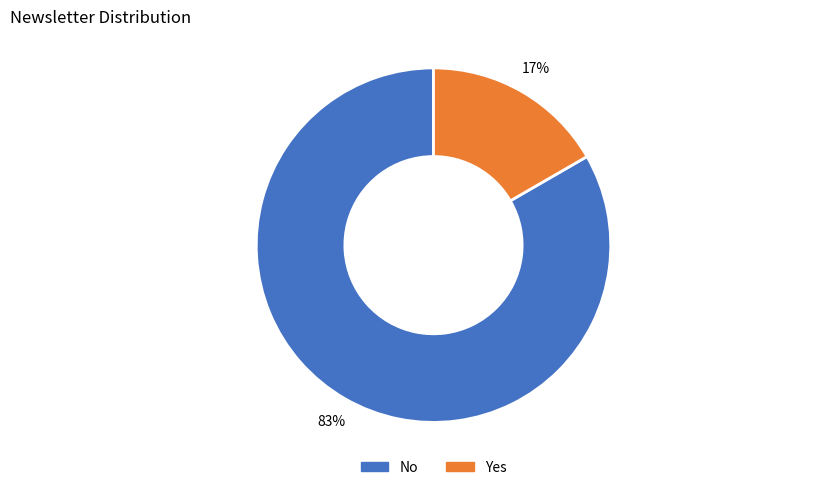

Is No the majority of the pie?

Yes